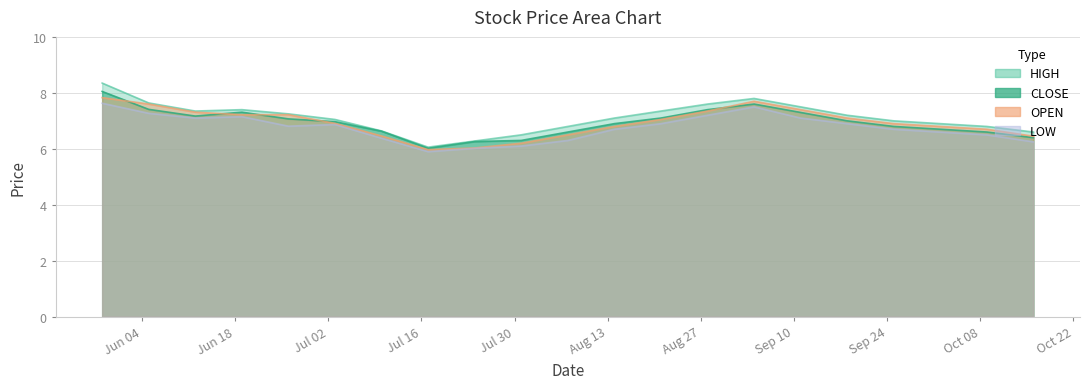

Which series has the largest total across all categories?

HIGH